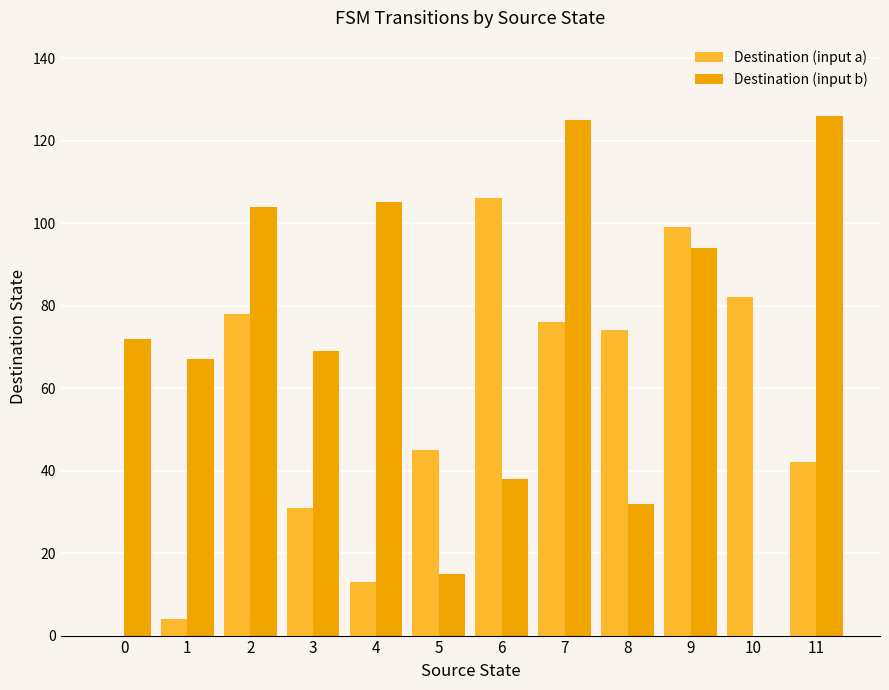

How many groups of bars are there?

12